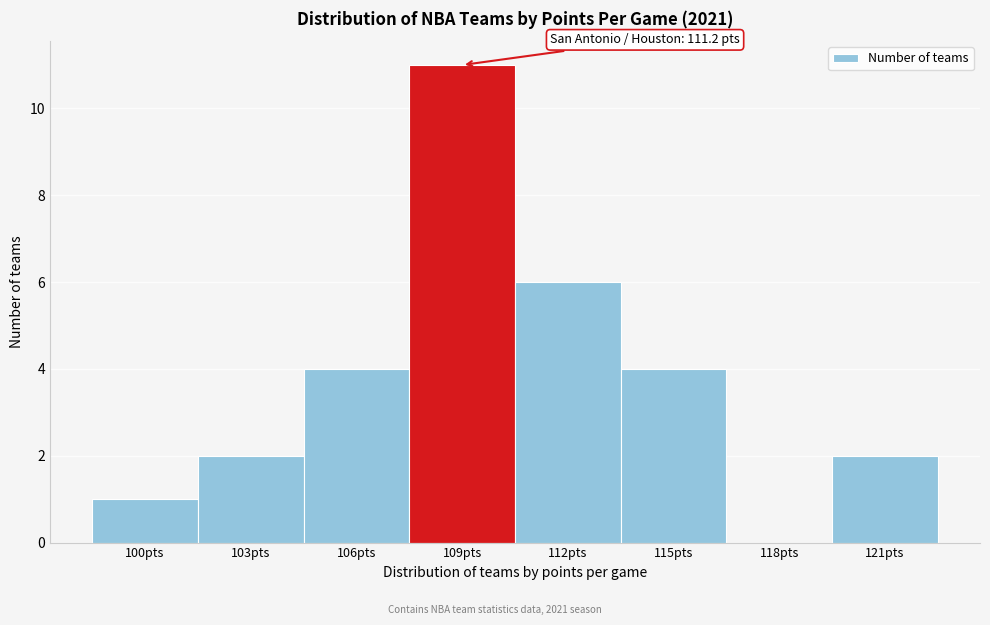

Reading left to right, what are all the values shown in this chart?

100pts=1	103pts=2	106pts=4	109pts=11	112pts=6	115pts=4	118pts=0	121pts=2